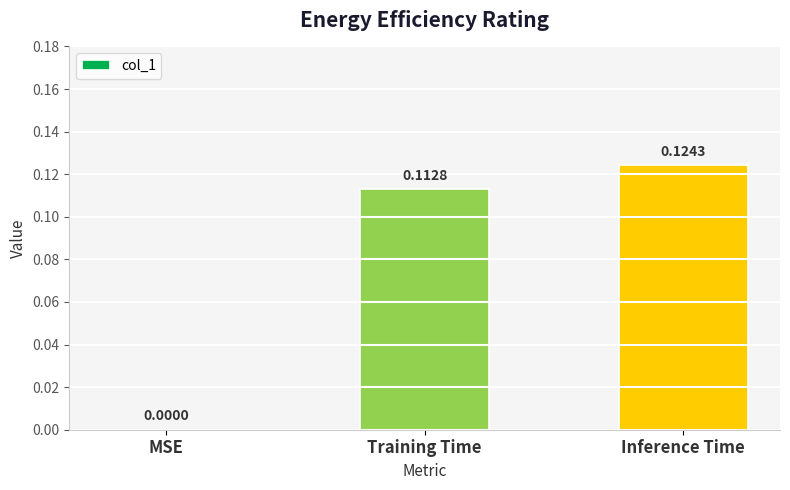

Are the bars horizontal?

No